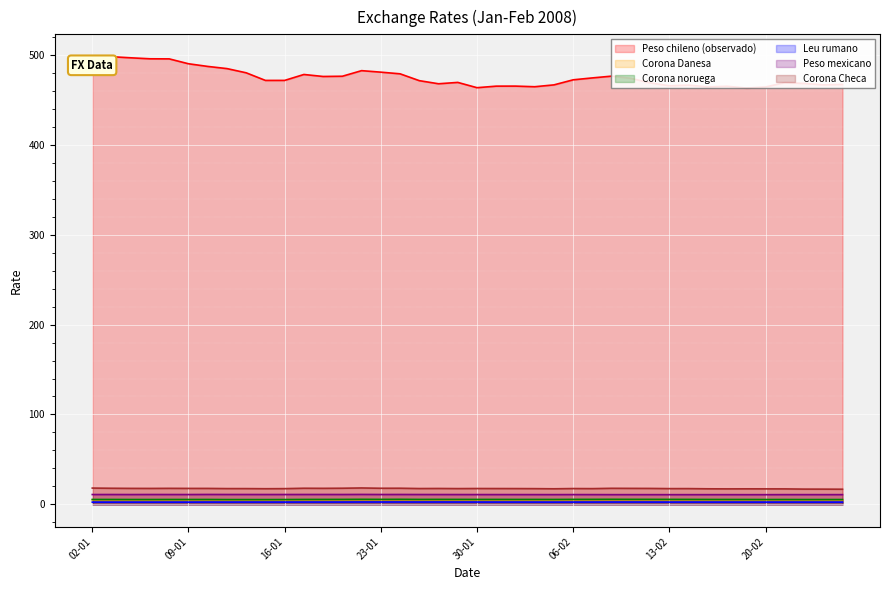

What is the difference between the maximum and second lowest values in the Peso chileno (observado) series?

34.5